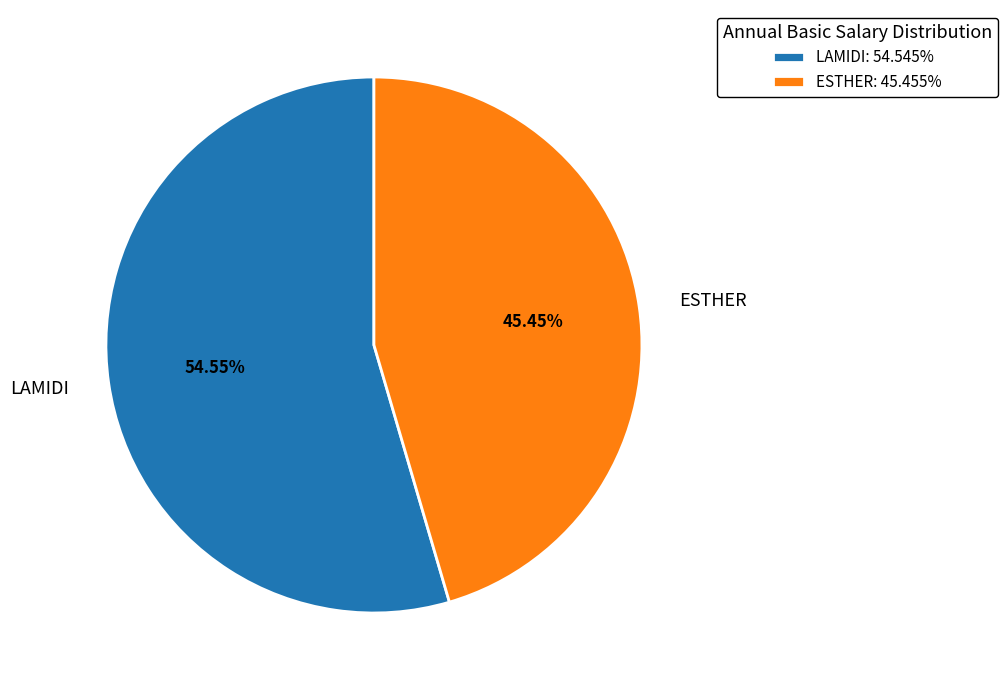

What percentage is the LAMIDI slice, to the nearest percent?

55%